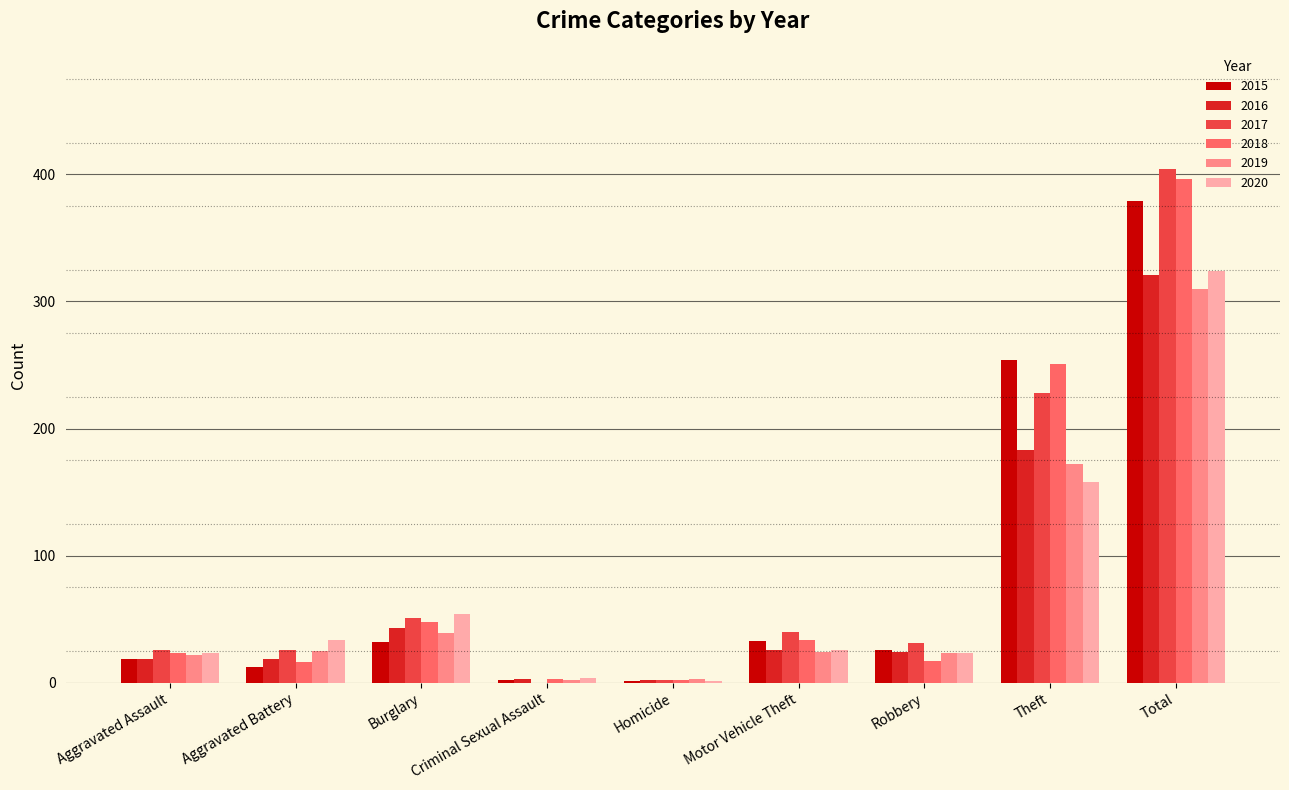

True or false: 2020 has a value of 34 at Aggravated Battery.

True